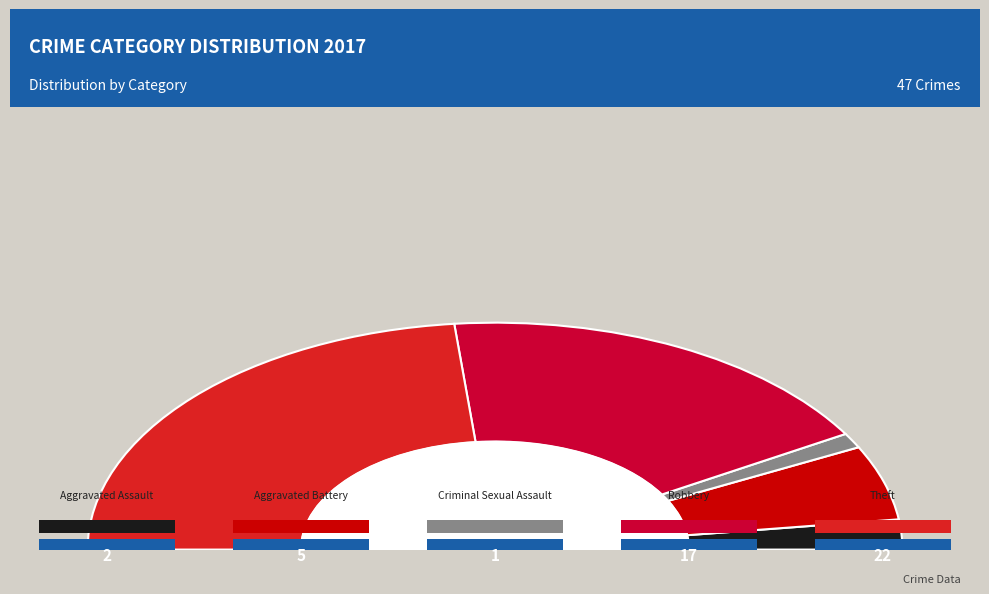

Does any single category account for the majority?

No